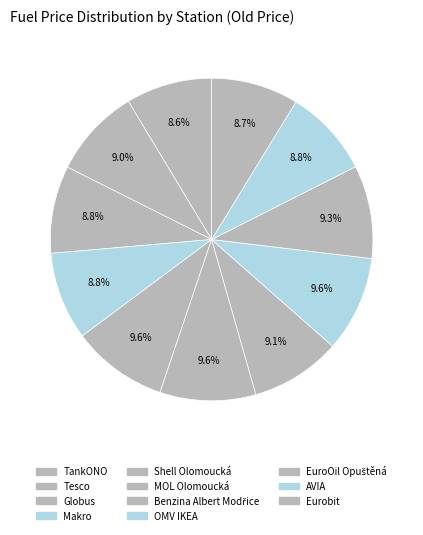

How many segments does this pie chart have?

11